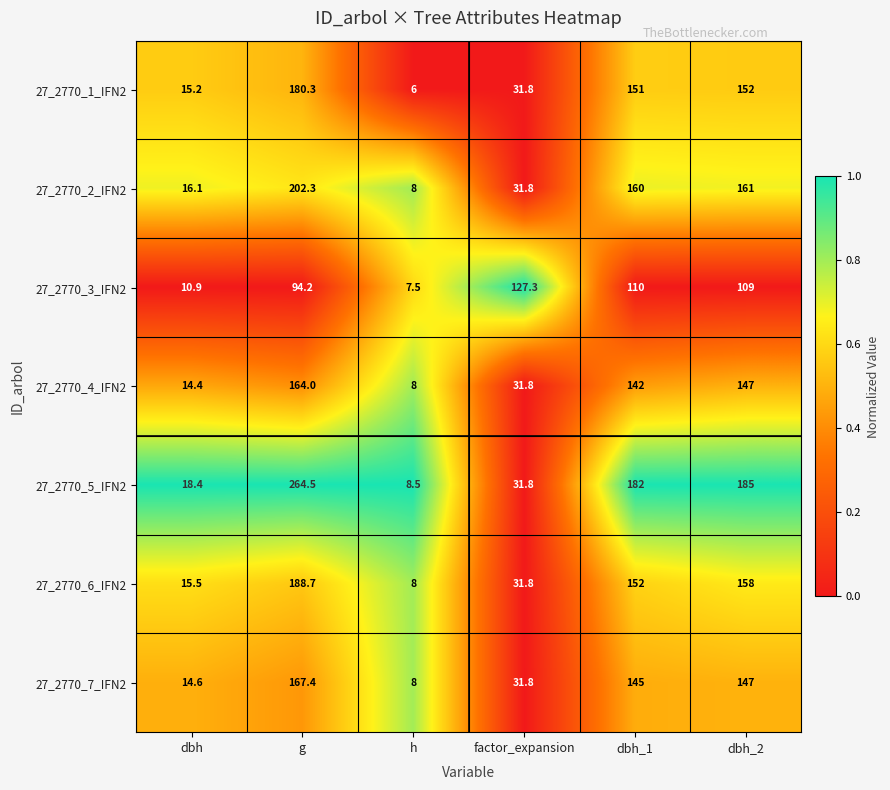

List the series in order of their peak value, highest first.

27_2770_5_IFN2, 27_2770_2_IFN2, 27_2770_6_IFN2, 27_2770_1_IFN2, 27_2770_7_IFN2, 27_2770_4_IFN2, 27_2770_3_IFN2